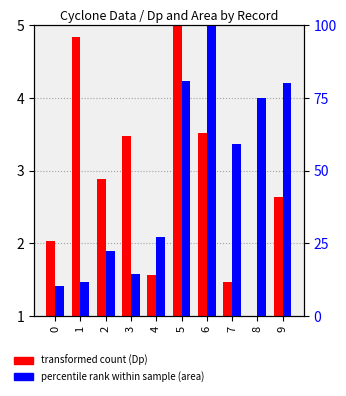

What is the difference between the transformed count (Dp) values at 6 and 4?

2.0